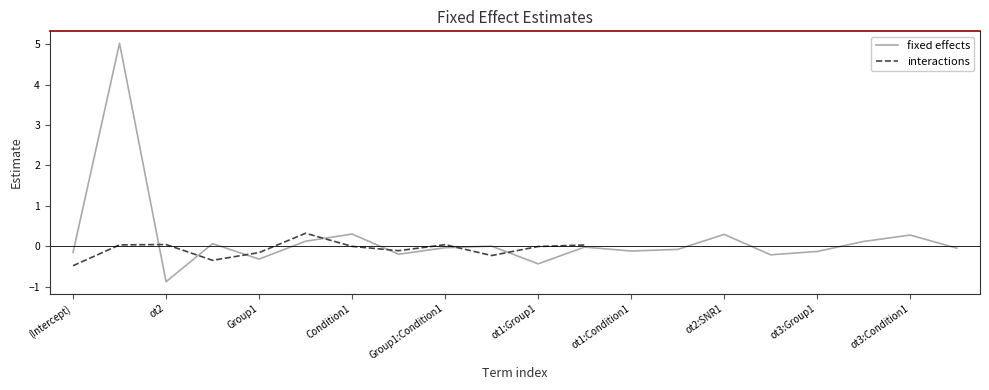

Read the value at ot1:Group1.

-0.4